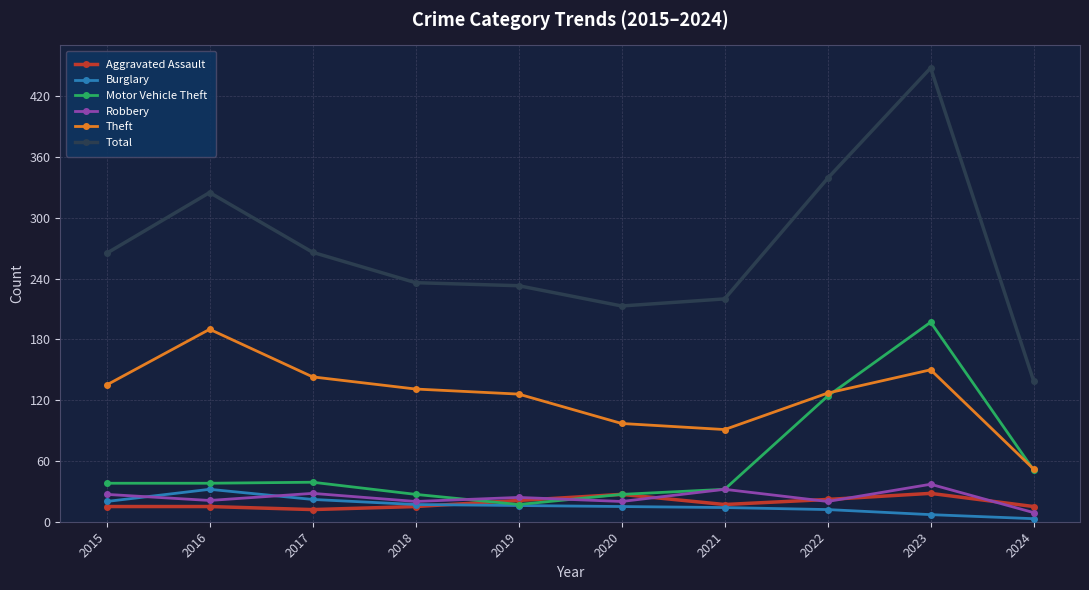

Does the chart have visible grid lines?

Yes